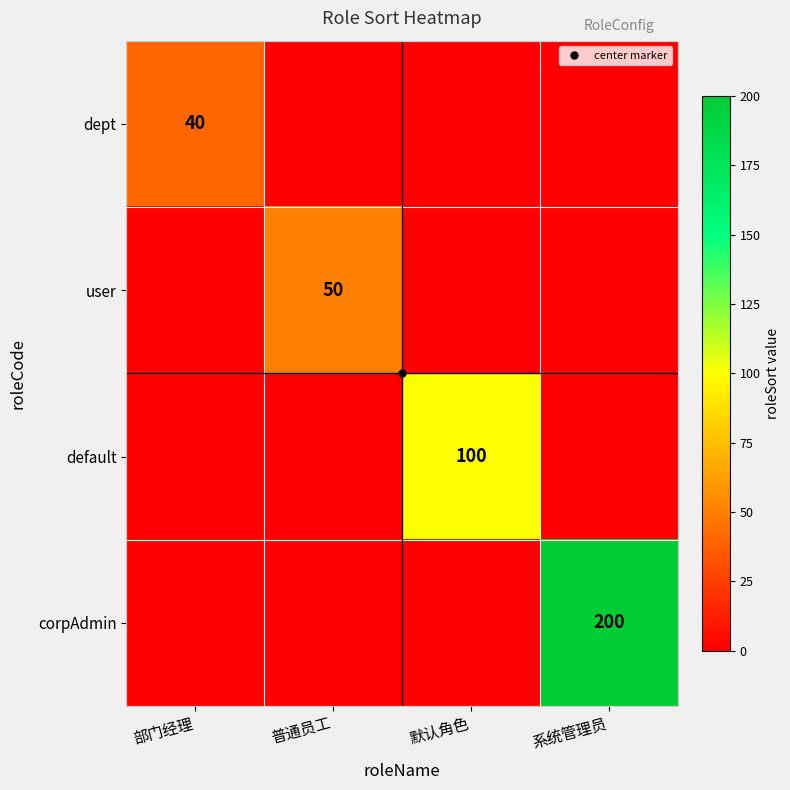

The value of dept at 部门经理 is 65. True or false?

False